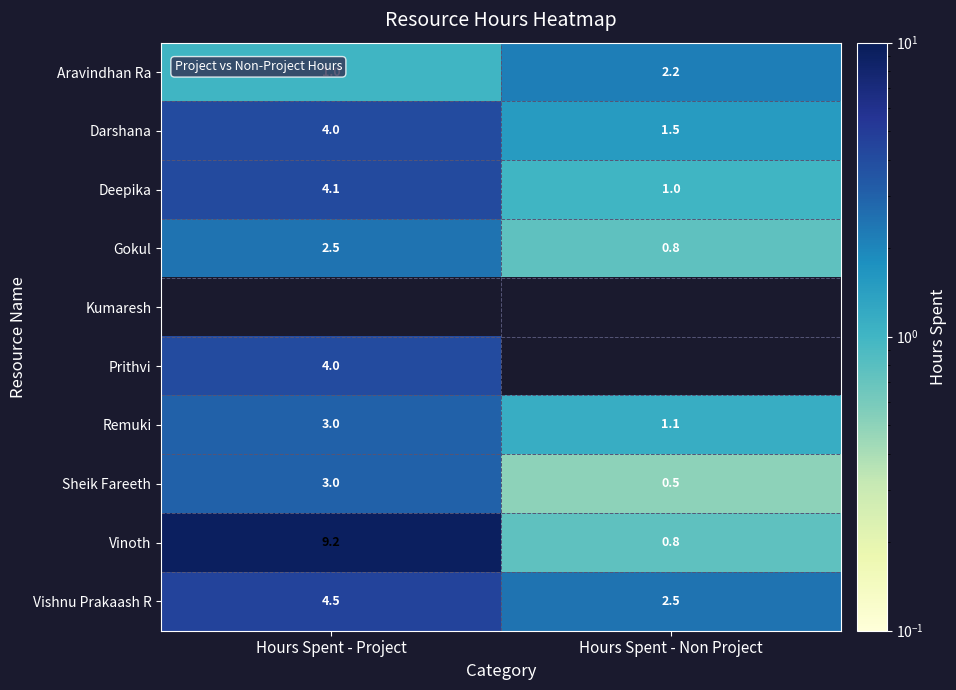

The Darshana series shows 1.5 at Hours Spent - Non Project. True or false?

True